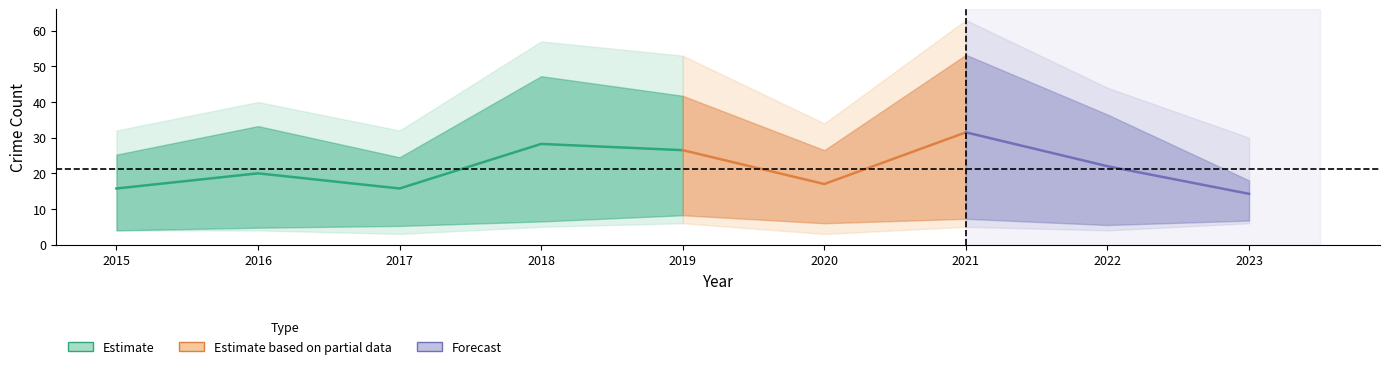

Which label corresponds to the largest value in the chart?

2021